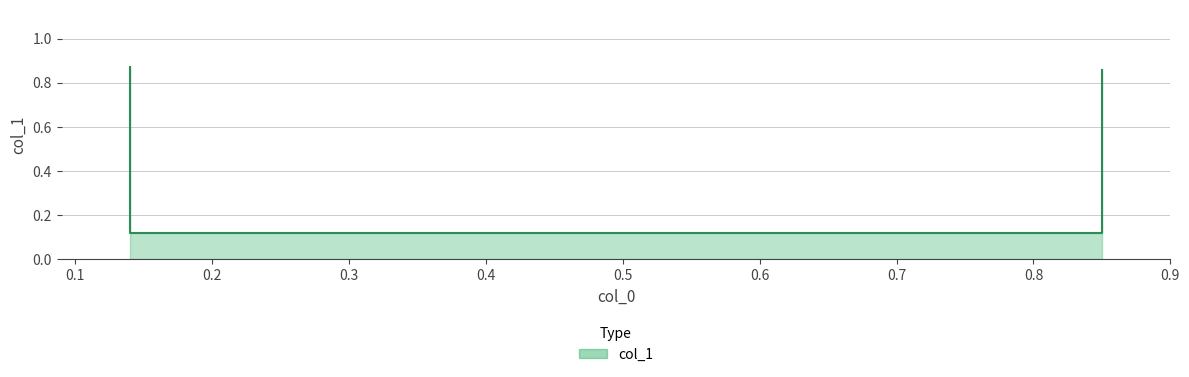

How many lines are shown in the chart?

1